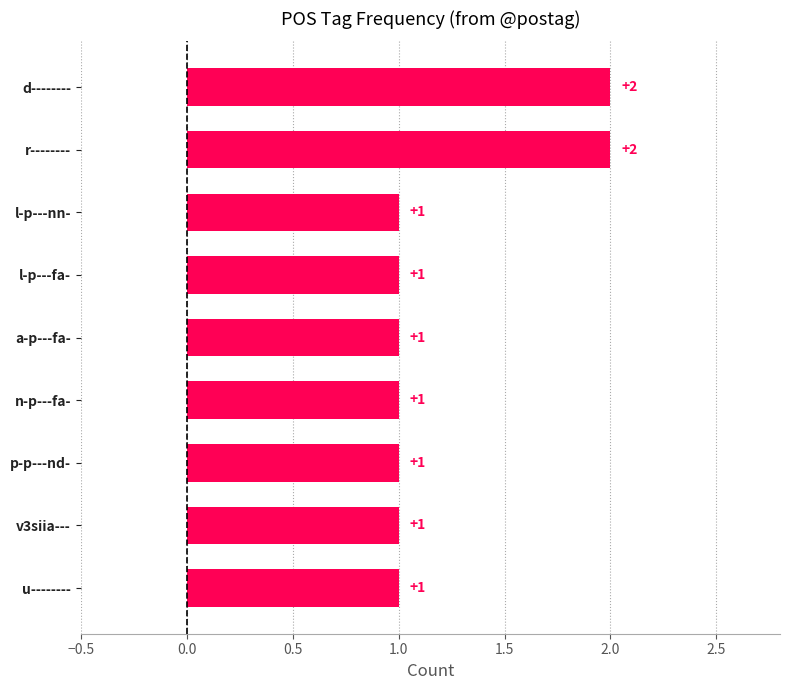

Count the values in the range 1 to 2.

9